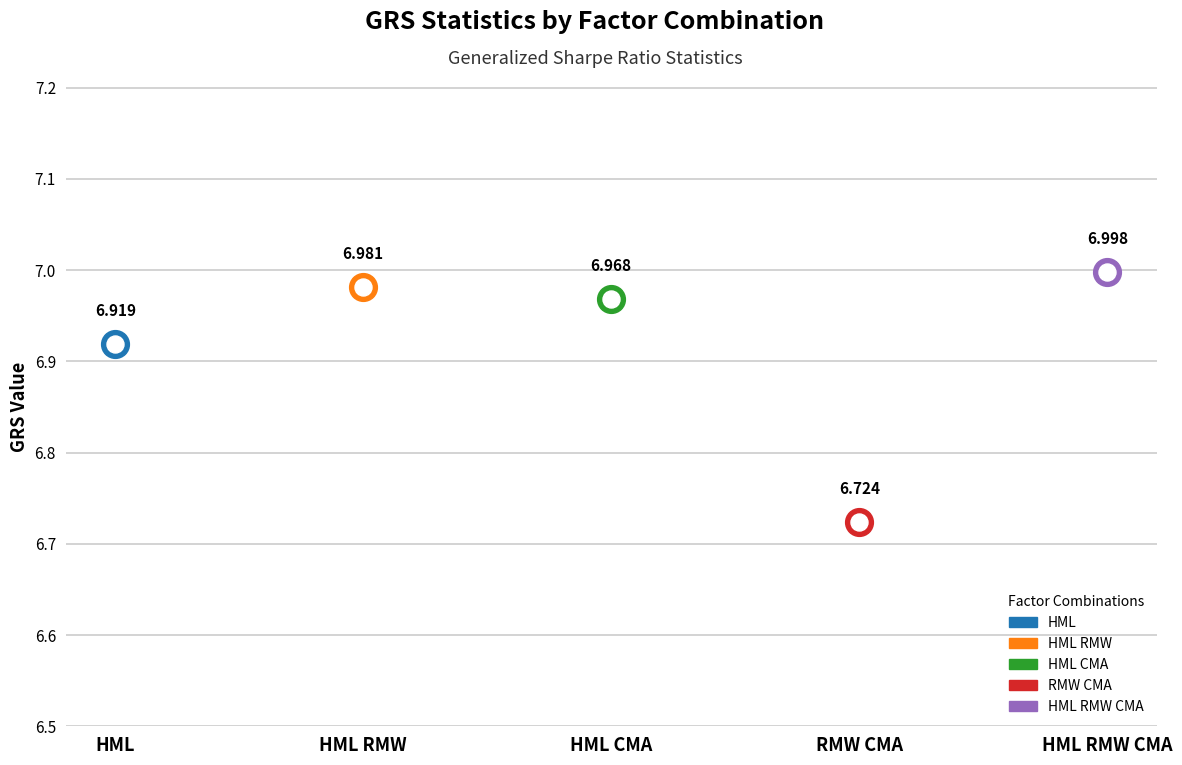

Between HML and HML RMW, which is larger?

HML RMW